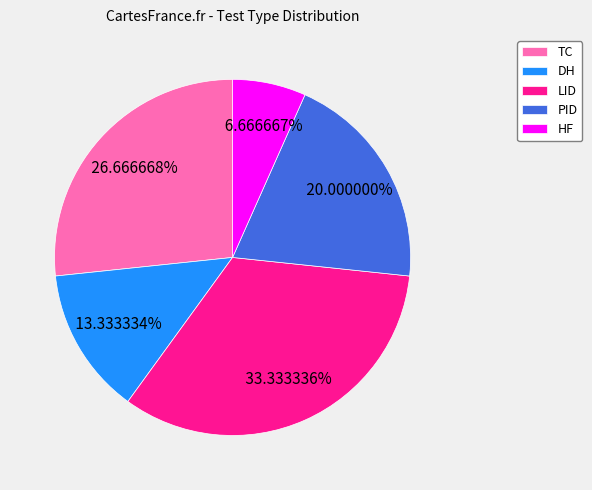

How many segments does this pie chart have?

5